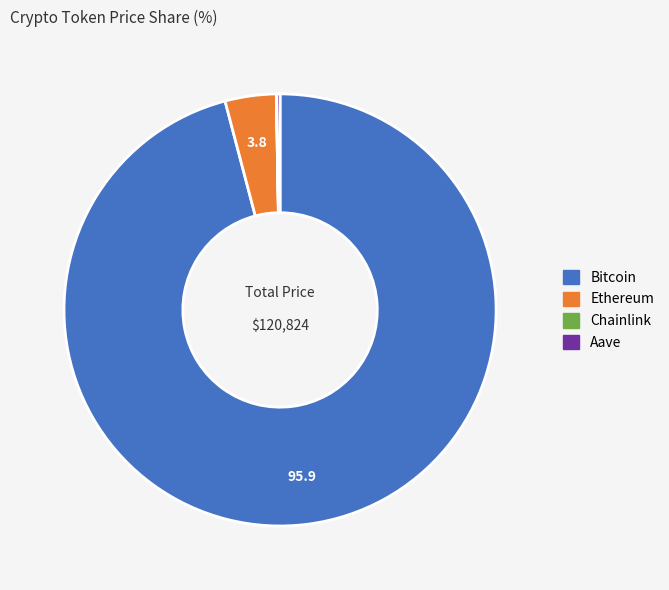

Which slice is the largest?

Bitcoin